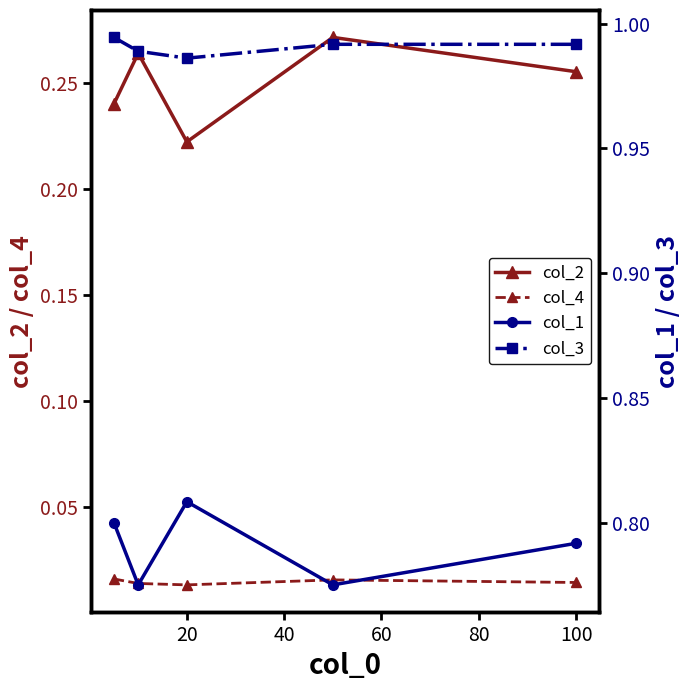

Which series has the widest spread of values?

col_2